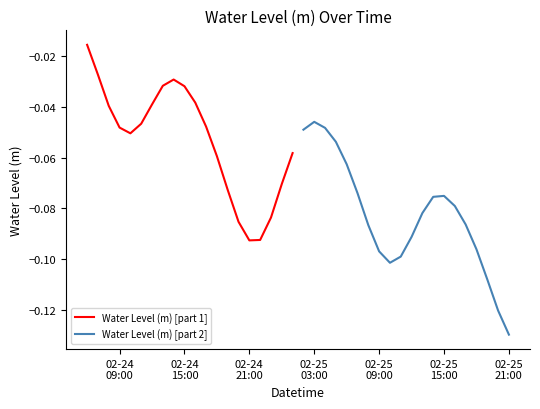

Which series has the largest total across all categories?

Water Level (m) [part 1]